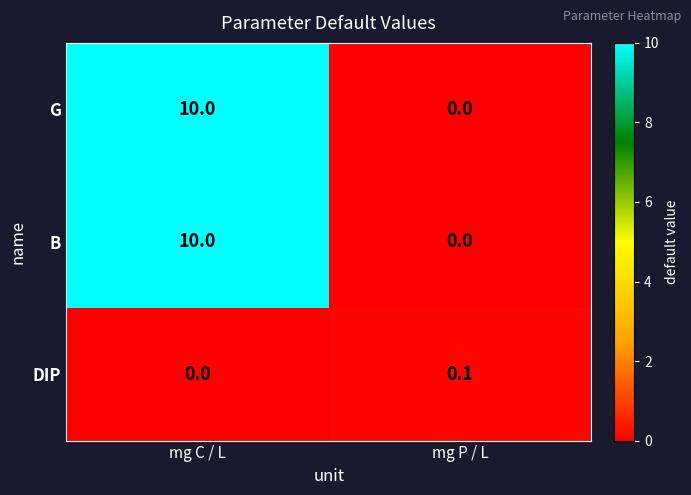

Is the value of G at mg P / L greater than the value of DIP at mg P / L?

No